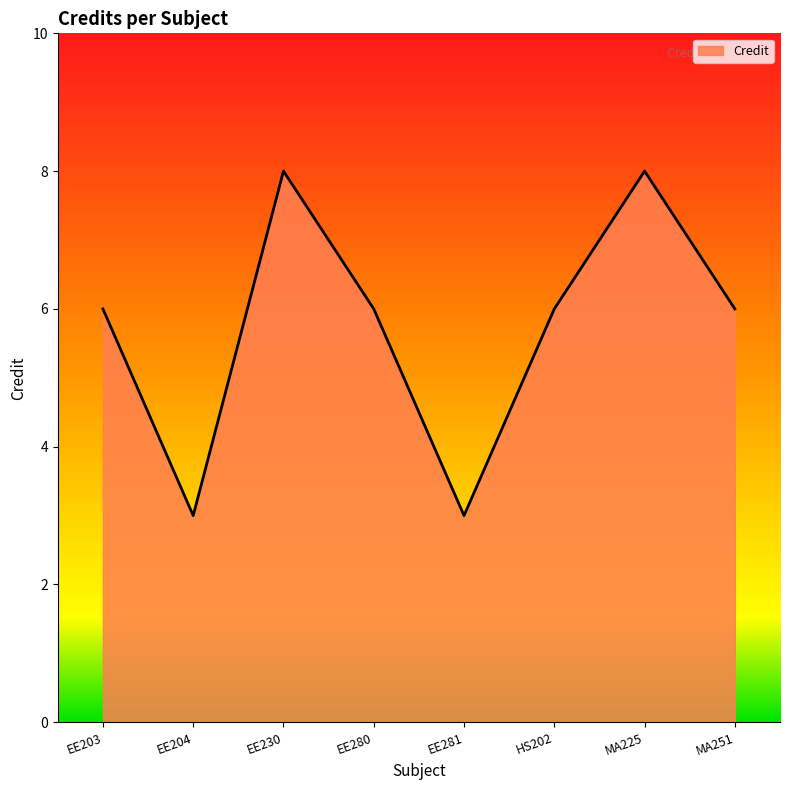

Reading left to right, transcribe all the data shown in this chart.

EE203=6	EE204=3	EE230=8	EE280=6	EE281=3	HS202=6	MA225=8	MA251=6